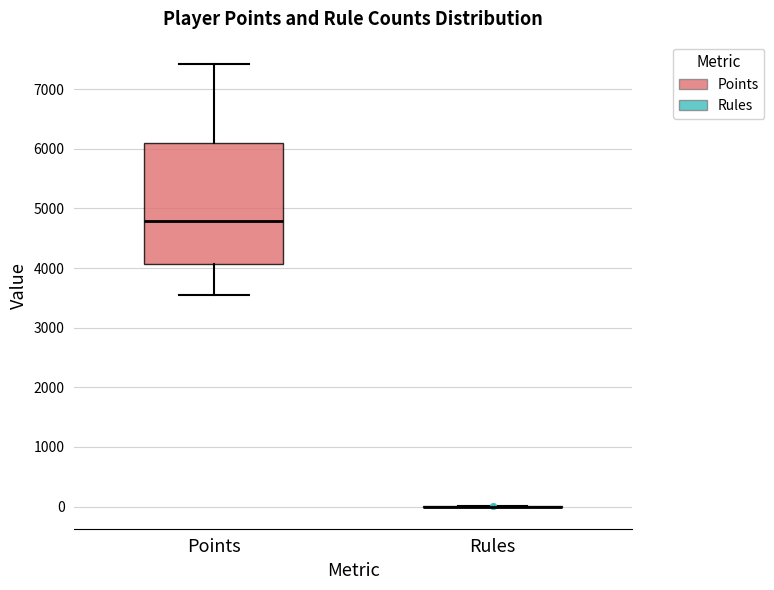

Which box is the tallest, from its lower edge to its upper edge?

Points